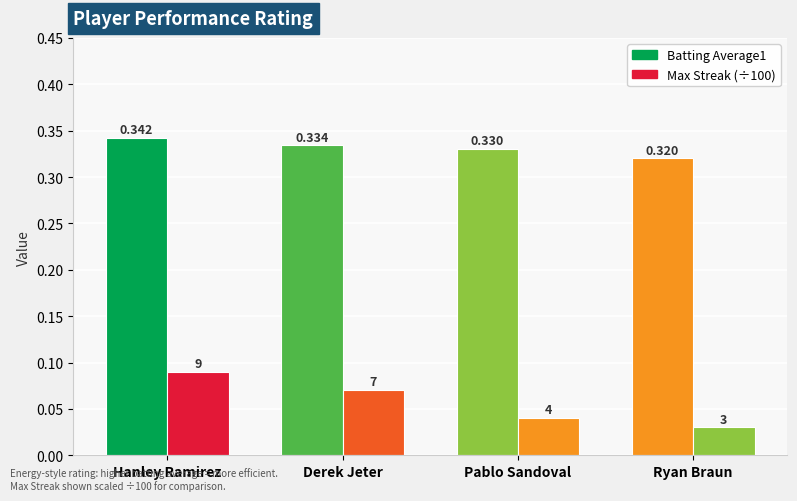

How many bars are there in each group?

2